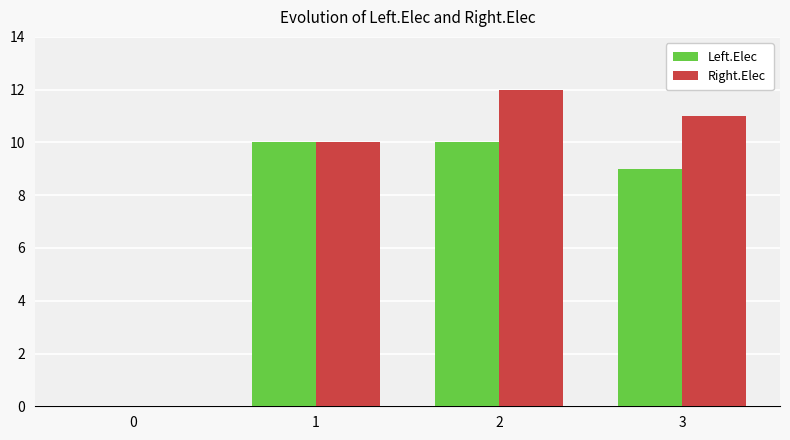

The value of Left.Elec at 3 is 12. True or false?

False